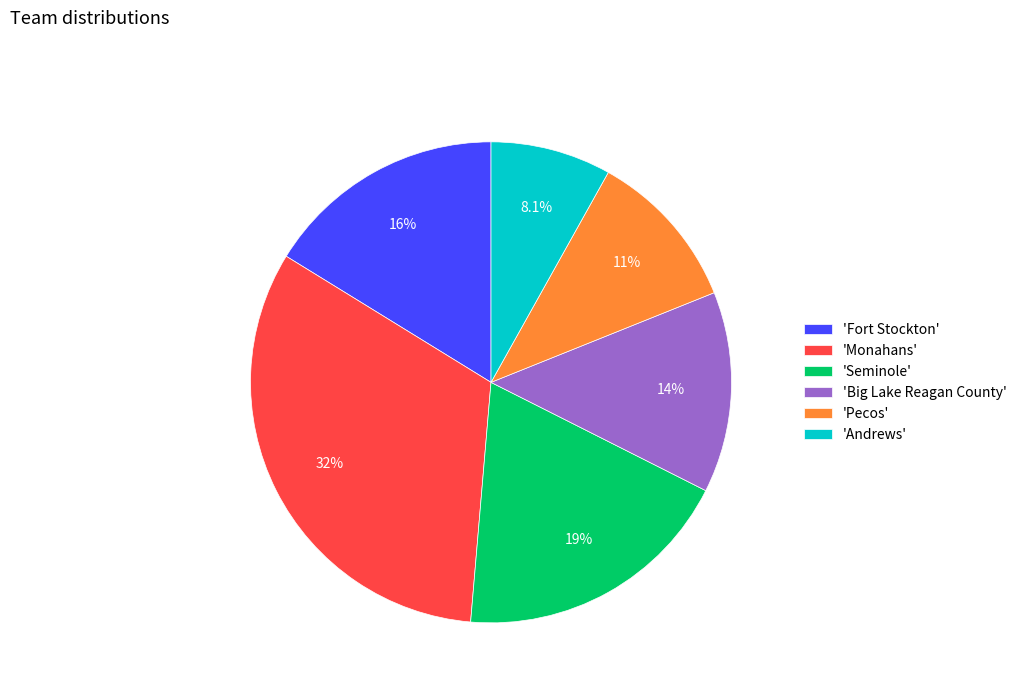

Which category has the biggest portion of the pie?

'Monahans'